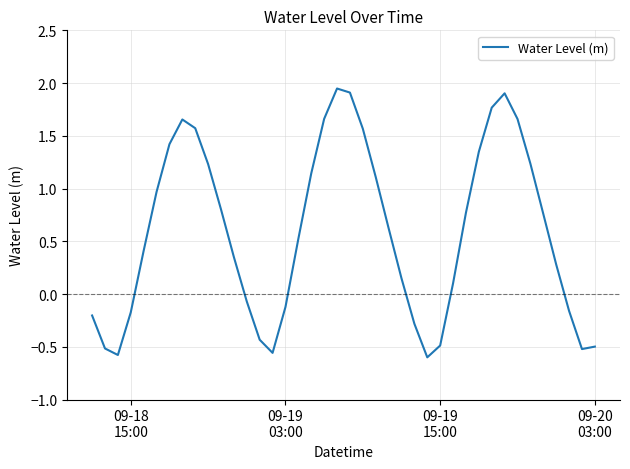

What is the average value?

0.6